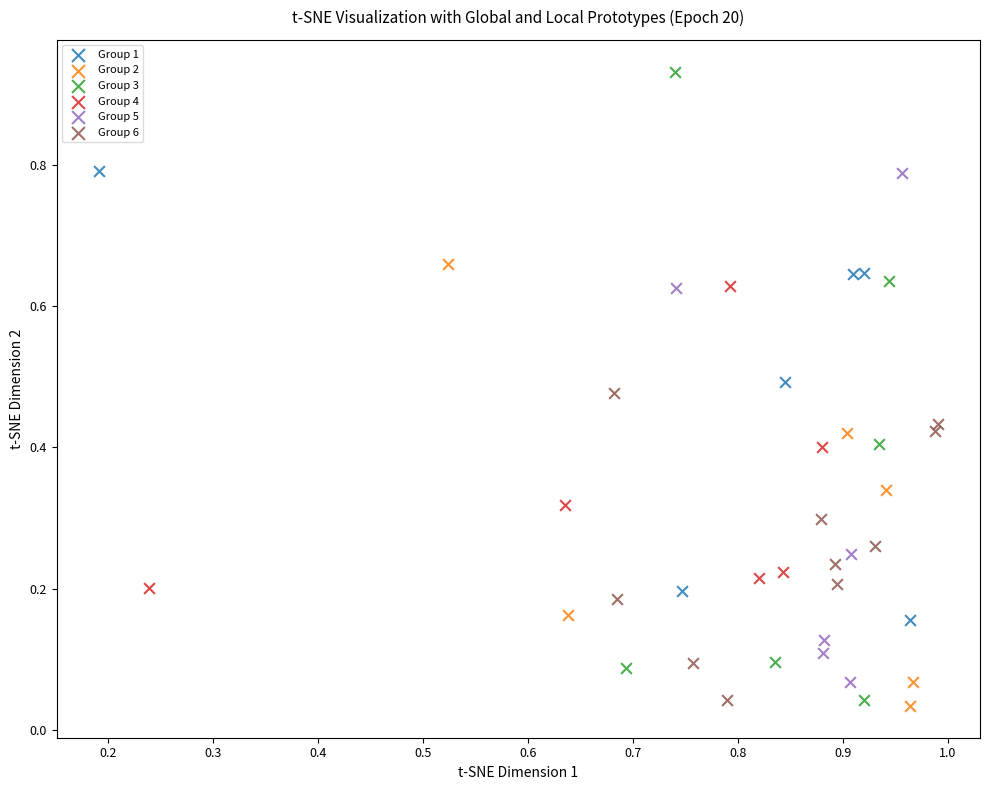

What are all the series names shown in the legend?

Group 1, Group 2, Group 3, Group 4, Group 5, Group 6